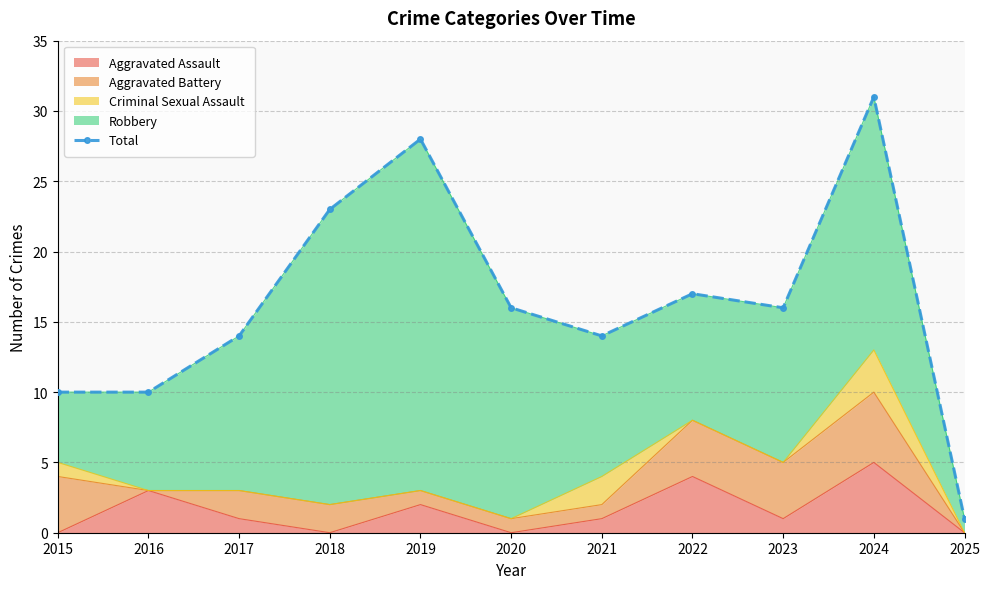

What is the ratio of the value at 2020 to the value at 2016?

1.6